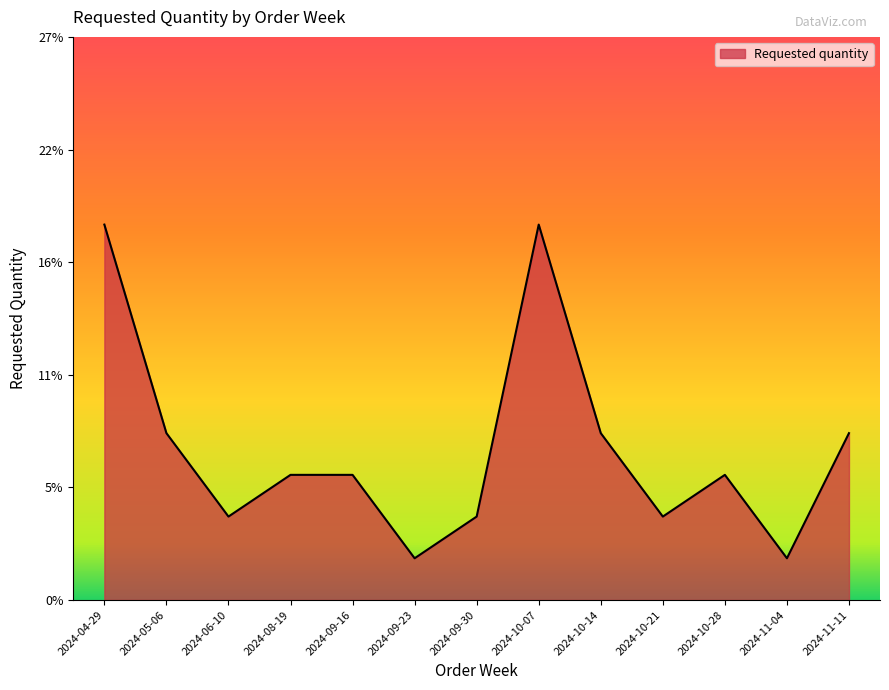

What is the label of the 1st point from the left?

2024-04-29